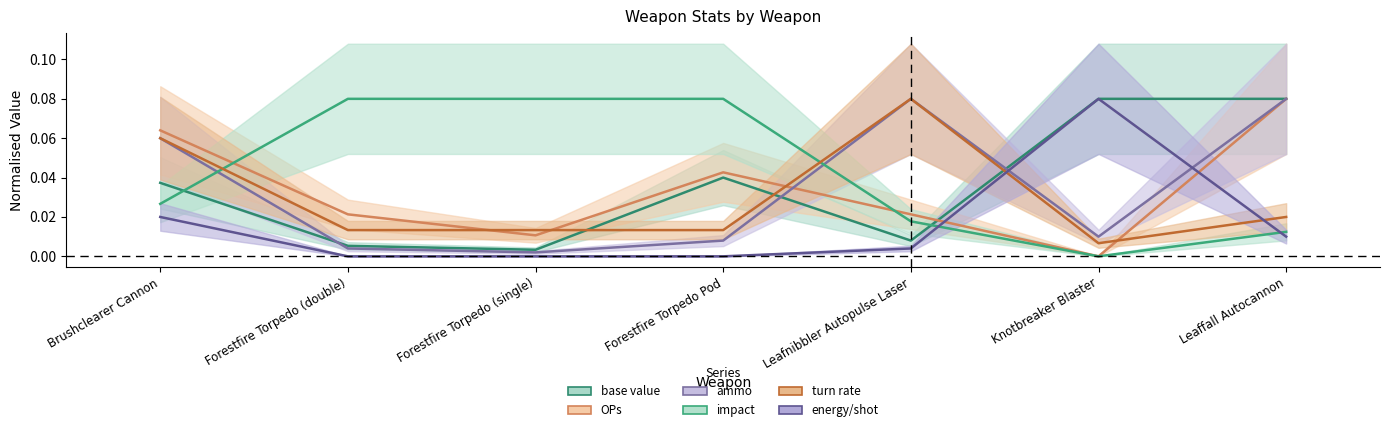

Does the chart have visible grid lines?

No